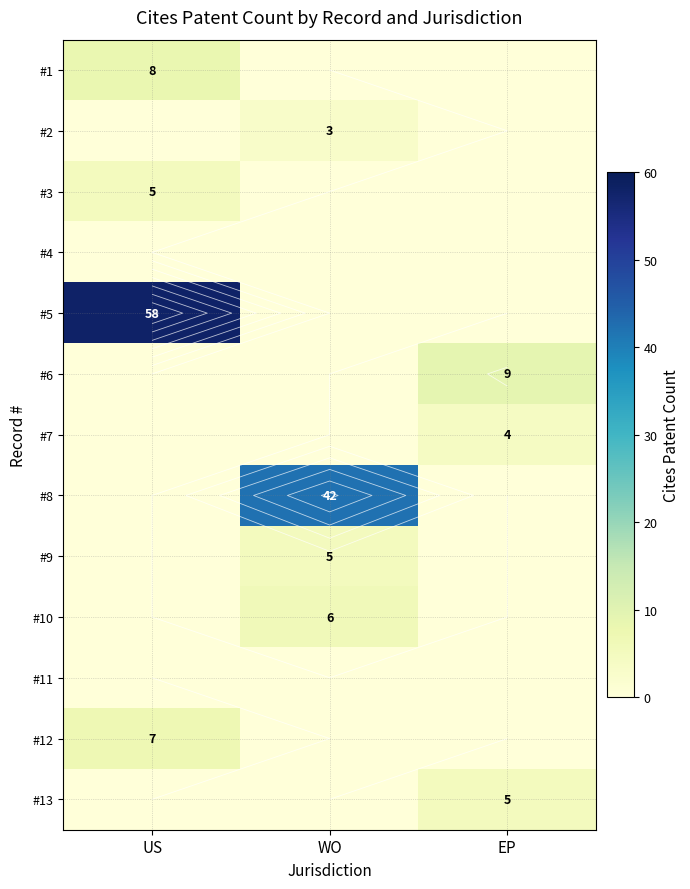

At which label is #7 closest to 2?

US